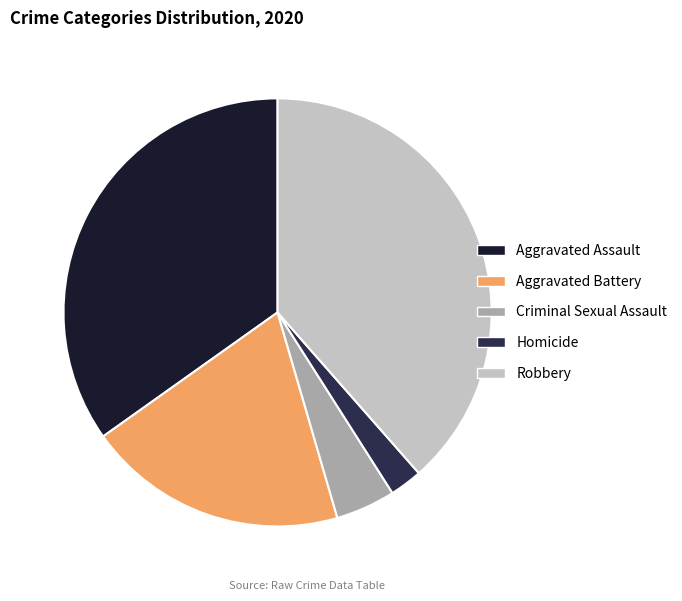

Which has a higher value, Aggravated Assault or Homicide?

Aggravated Assault